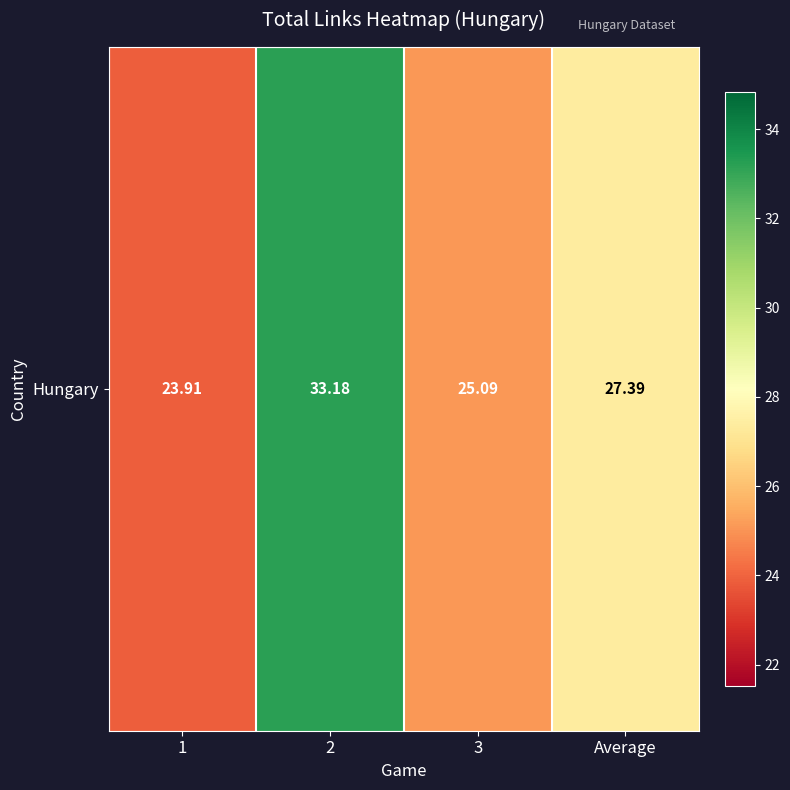

Reading left to right, transcribe all the data shown in this chart.

23.9	33.2	25.1	27.4